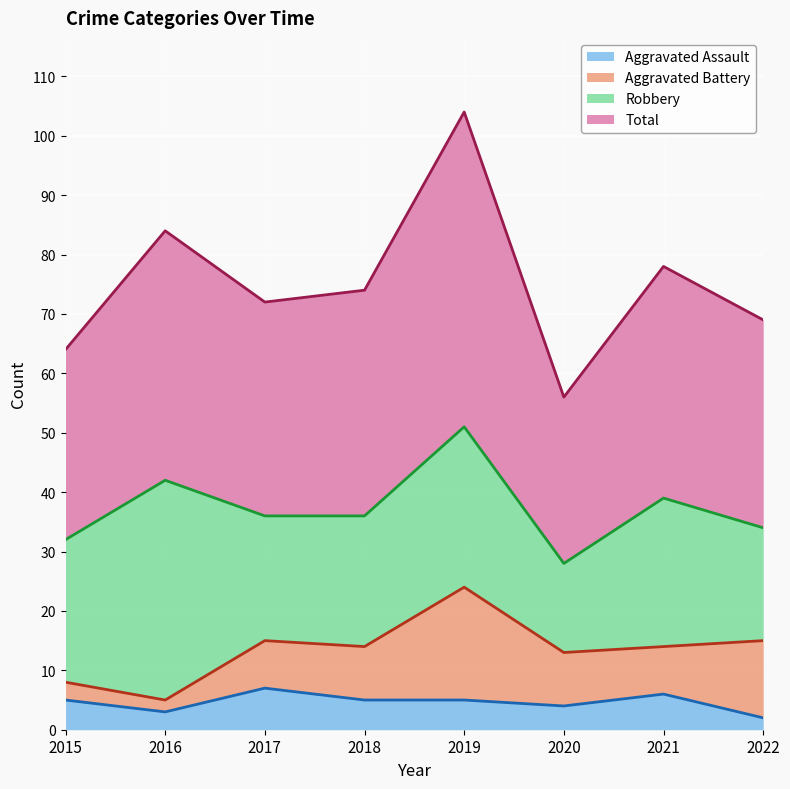

Read the Aggravated Assault value at 2019.

5